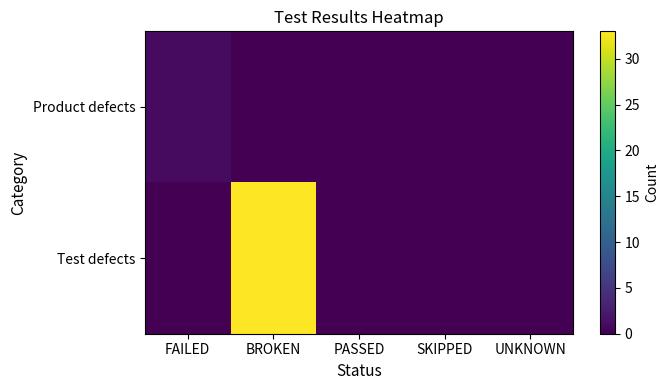

How many categories are shown in the chart?

5